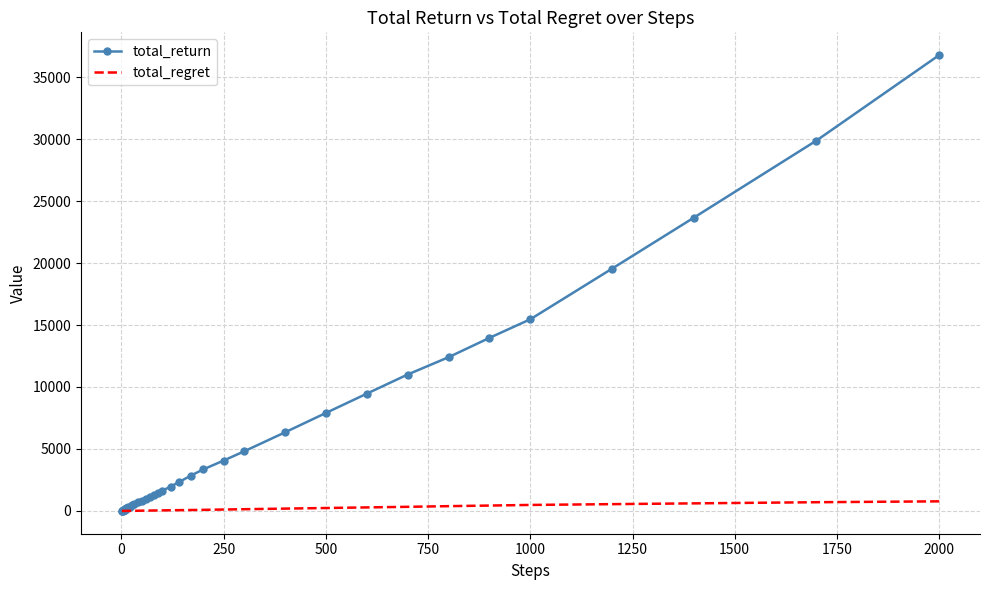

Which series has the largest range (max minus min)?

total_return